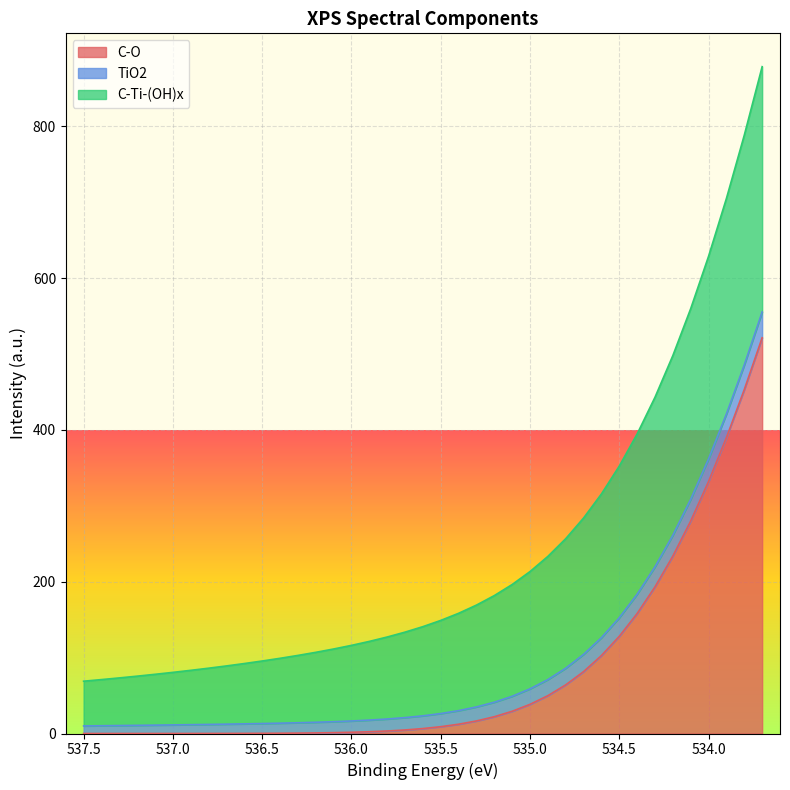

True or false: C-Ti-(OH)x and TiO2 cross at least once.

False